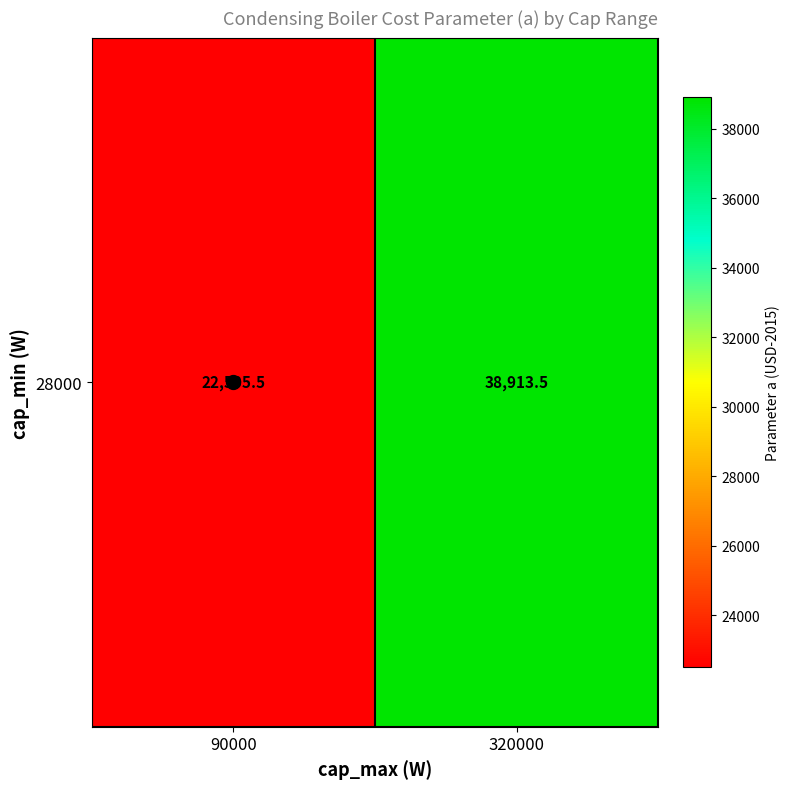

List the labels in order of value, smallest first.

90000, 320000